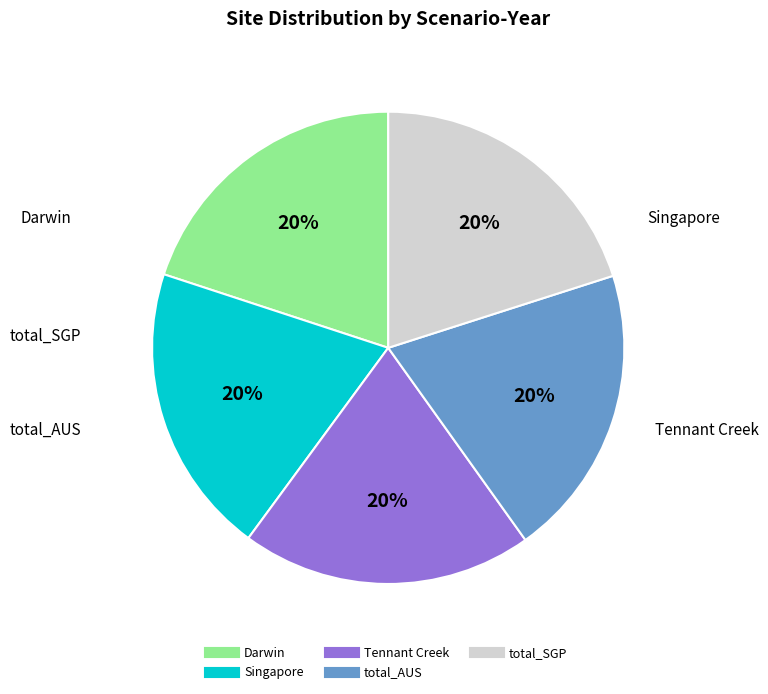

Approximately how many times larger is the value at Darwin compared to total_AUS?

1.0